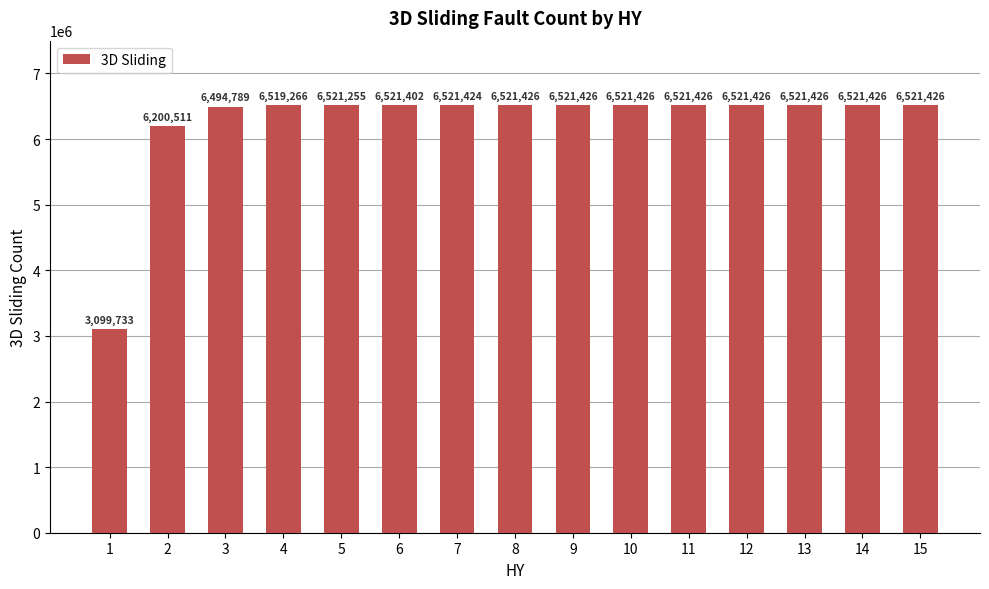

Is it true that the value at 6 is 3190992?

False